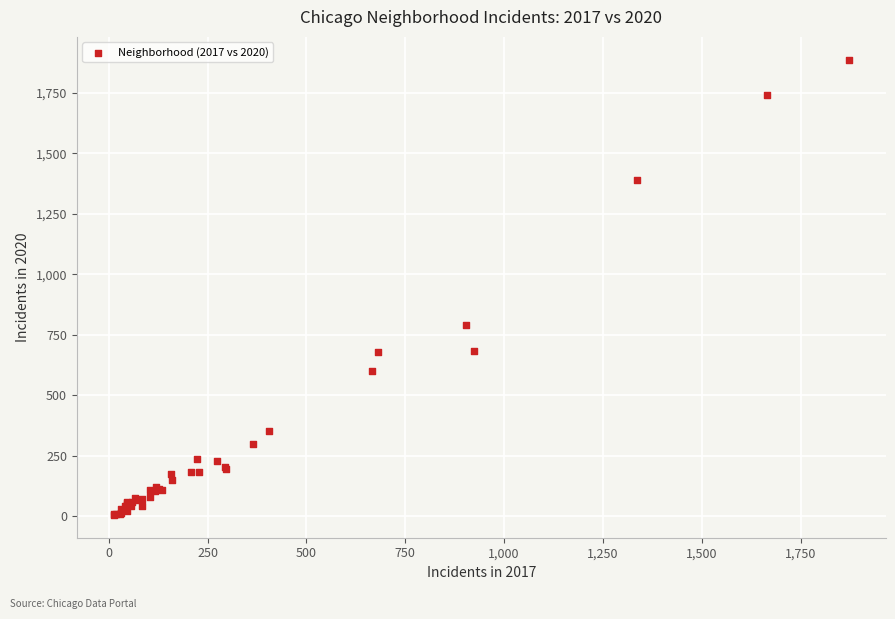

What Y value in the scatter plot is closest to 946?

790